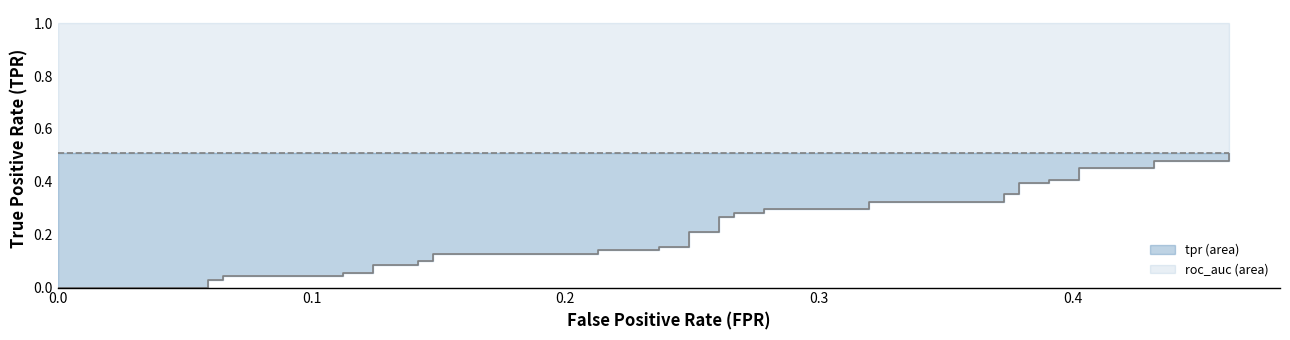

What is the sum of all fpr values?

9.8